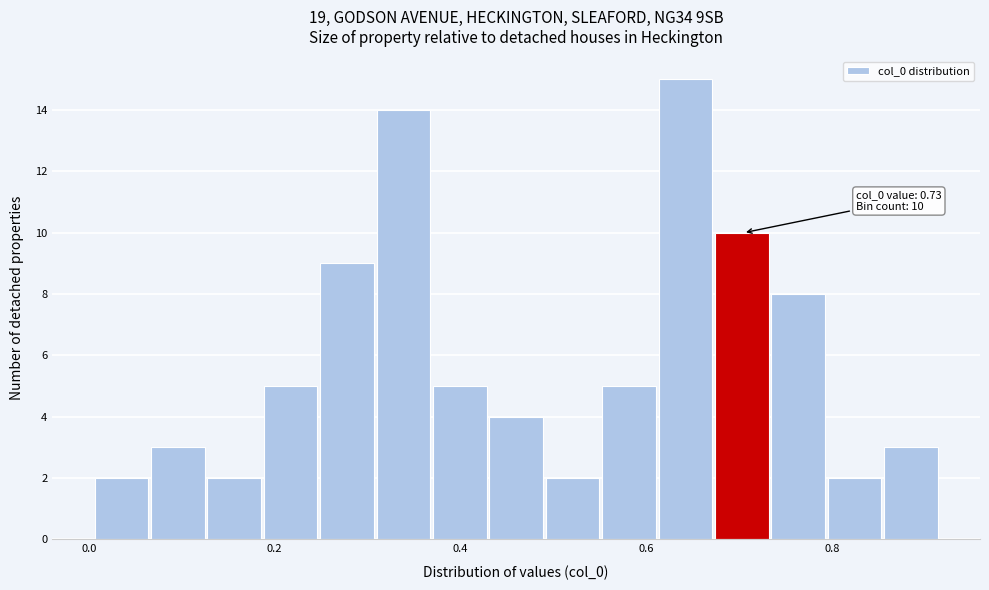

Around what value on the x-axis is the tallest bar? Give the approximate position of its centre, as read against the axis.

0.64